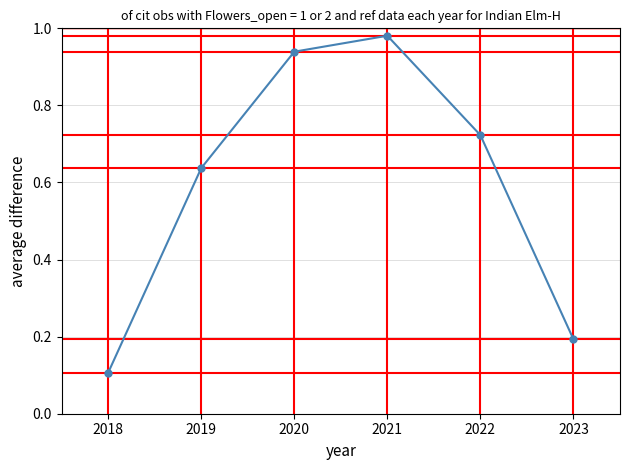

What is the difference between the maximum and second lowest values?

0.8